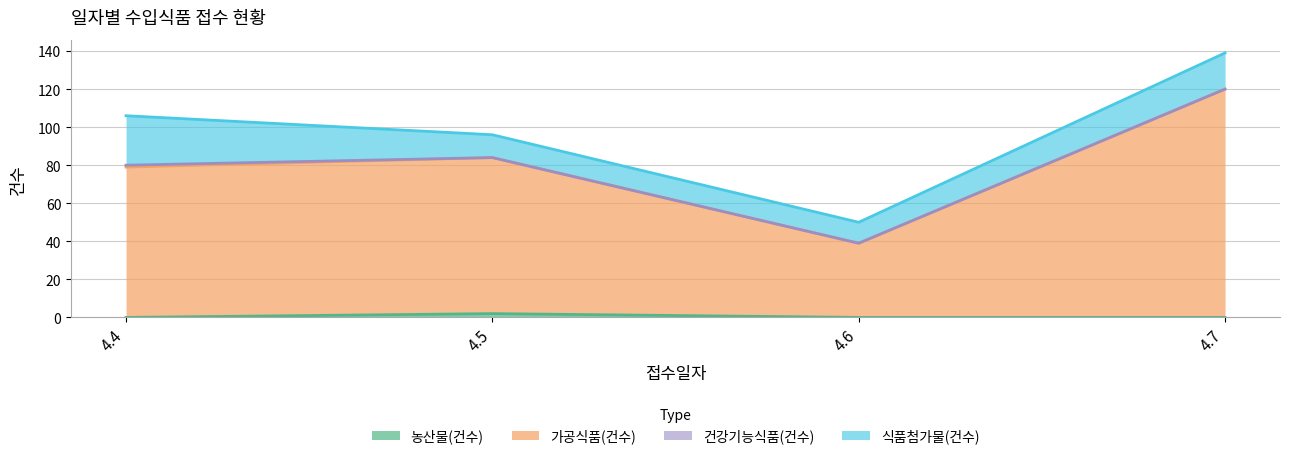

Does the chart have visible grid lines?

Yes